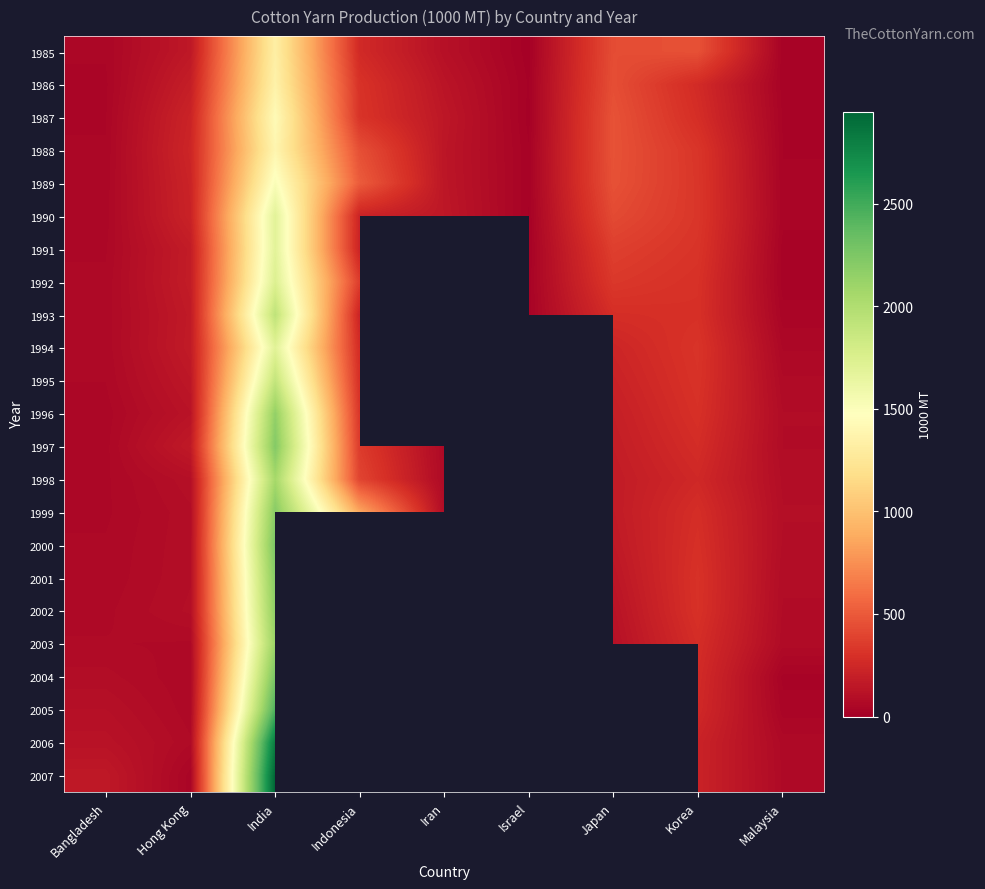

The 1987 series shows 1430.0 at India. True or false?

True